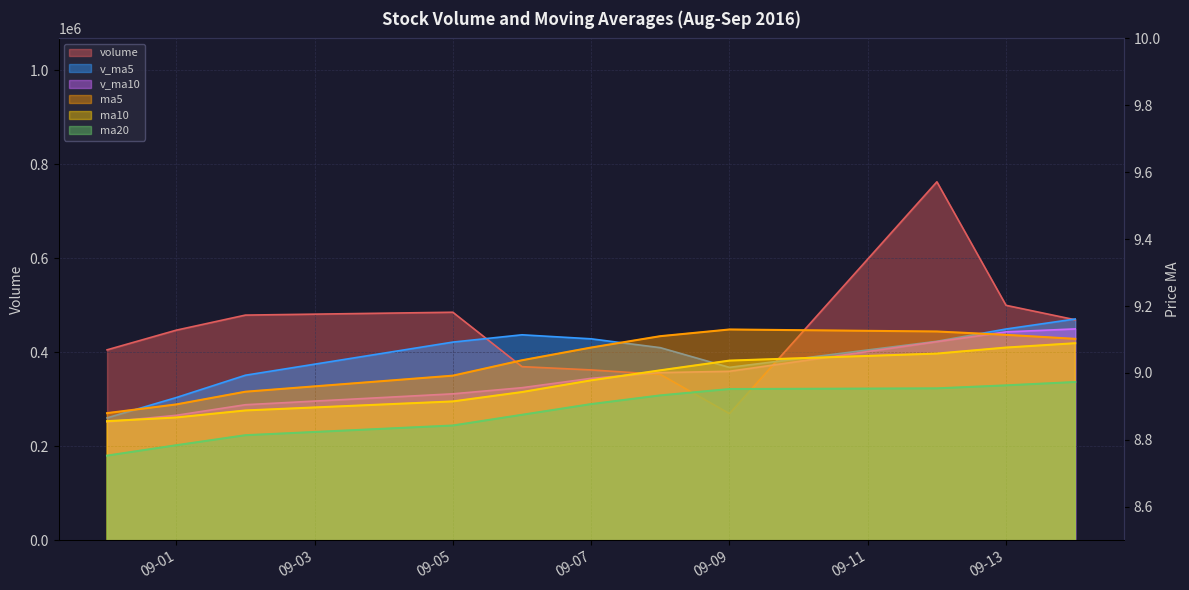

Reading right to left, list all the values displayed in this chart.

volume: 469229.3	499966.2	762837.5	269497.8	353014.0	362484.8	369487.0	485252.1	479169.9	447077.7	405268.8
ma5: 9.1	9.1	9.1	9.1	9.1	9.1	9.0	9.0	8.9	8.9	8.9
ma10: 9.1	9.1	9.1	9.0	9.0	9.0	8.9	8.9	8.9	8.9	8.9
ma20: 9.0	9.0	9.0	9.0	8.9	8.9	8.9	8.8	8.8	8.8	8.8
v_ma5: 470909.0	449560.1	423464.2	367947.1	409881.6	428694.3	437251.1	421708.5	351196.5	303665.2	260487.7
v_ma10: 449801.6	443405.6	422586.4	359571.8	356773.4	344591.0	324664.2	311643.9	288432.3	265916.0	251850.9